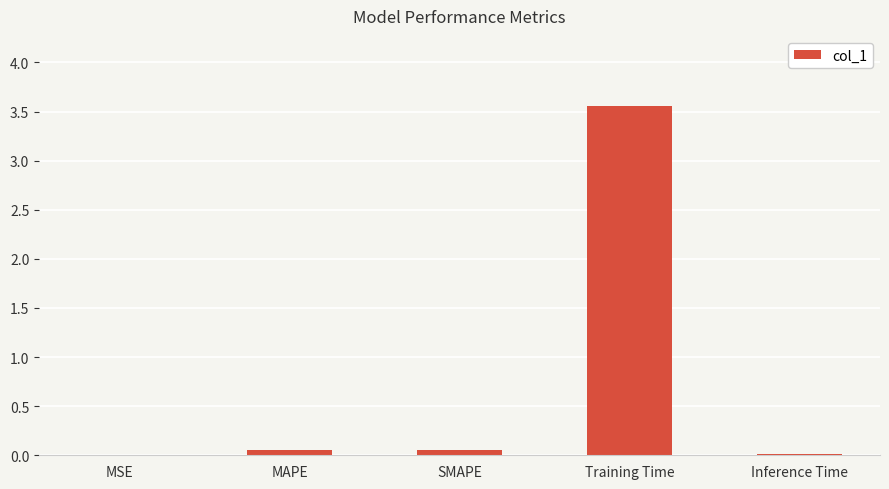

Read the value at Training Time.

3.6